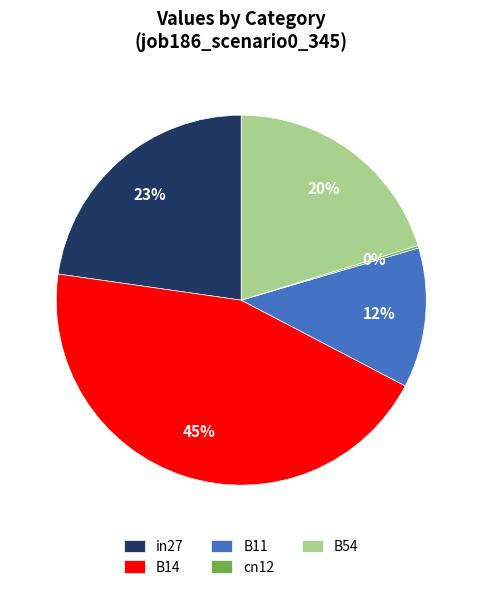

The B54 slice represents 26% of the pie. True or false?

False